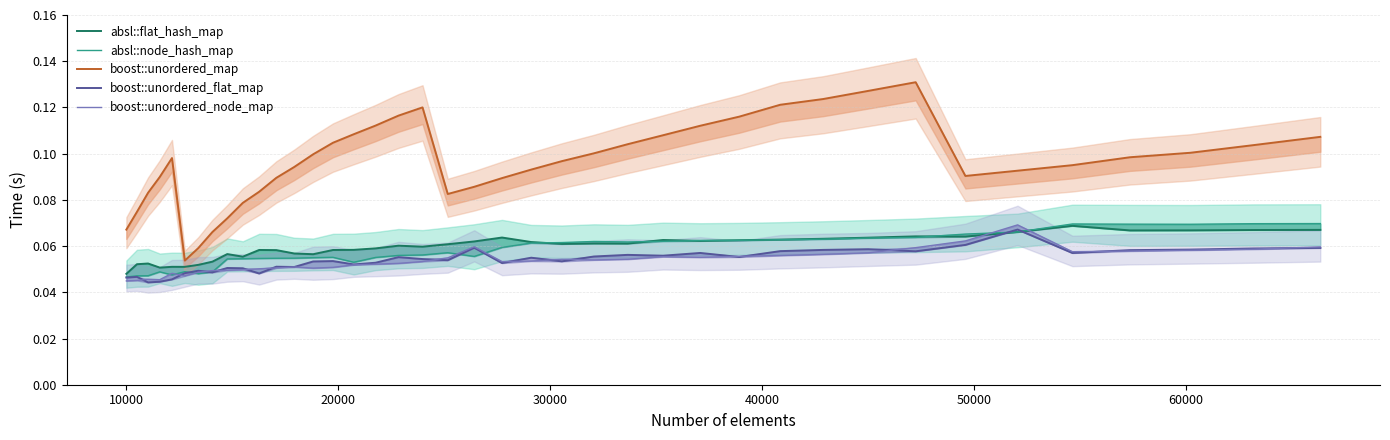

What are all the series names shown in the legend?

absl::flat_hash_map, absl::node_hash_map, boost::unordered_map, boost::unordered_flat_map, boost::unordered_node_map